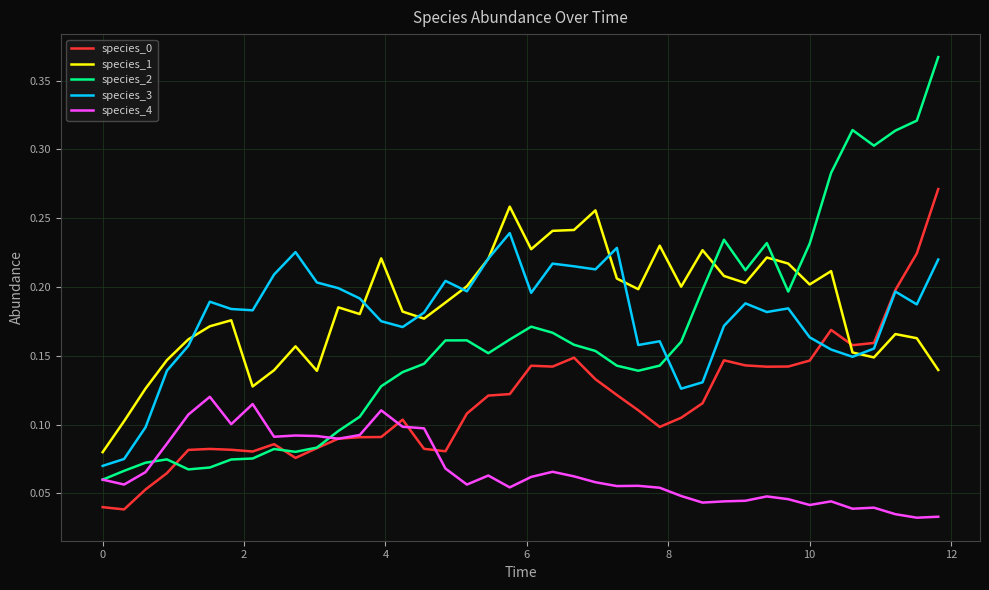

Which series has the largest range (max minus min)?

species_2